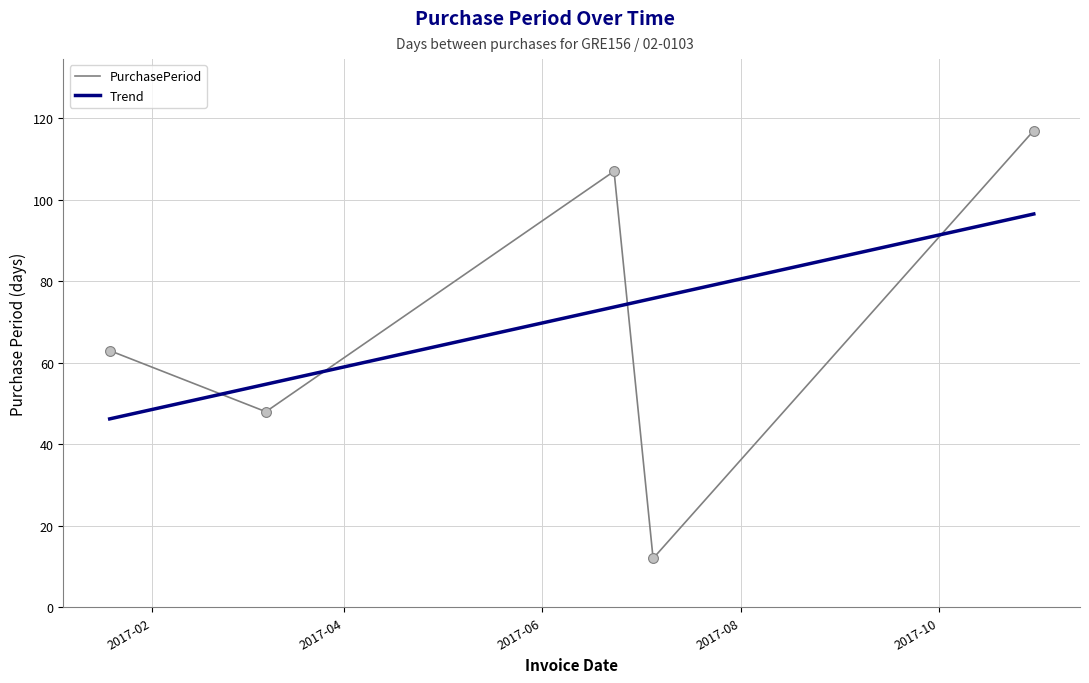

What is the difference between the maximum and second lowest values in the Trend series?

41.8